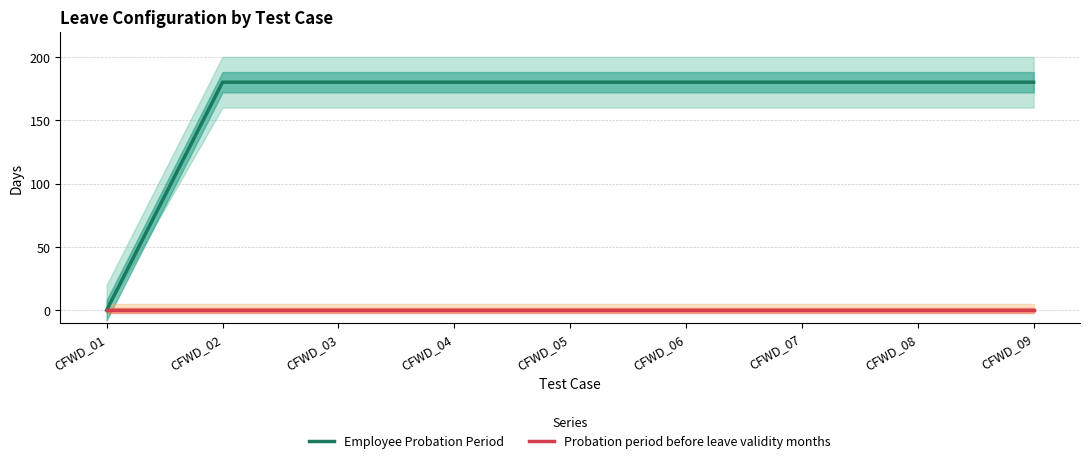

Is the value of Employee Probation Period at CFWD_04 greater than the value of Probation period before leave validity months at CFWD_06?

Yes